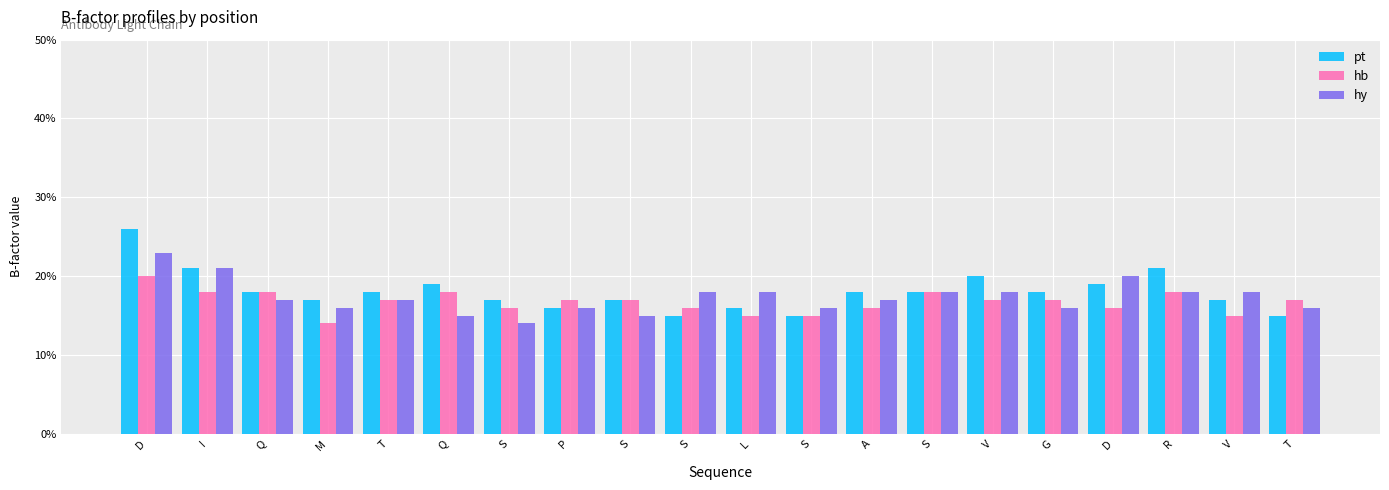

Does the chart contain any negative values?

No